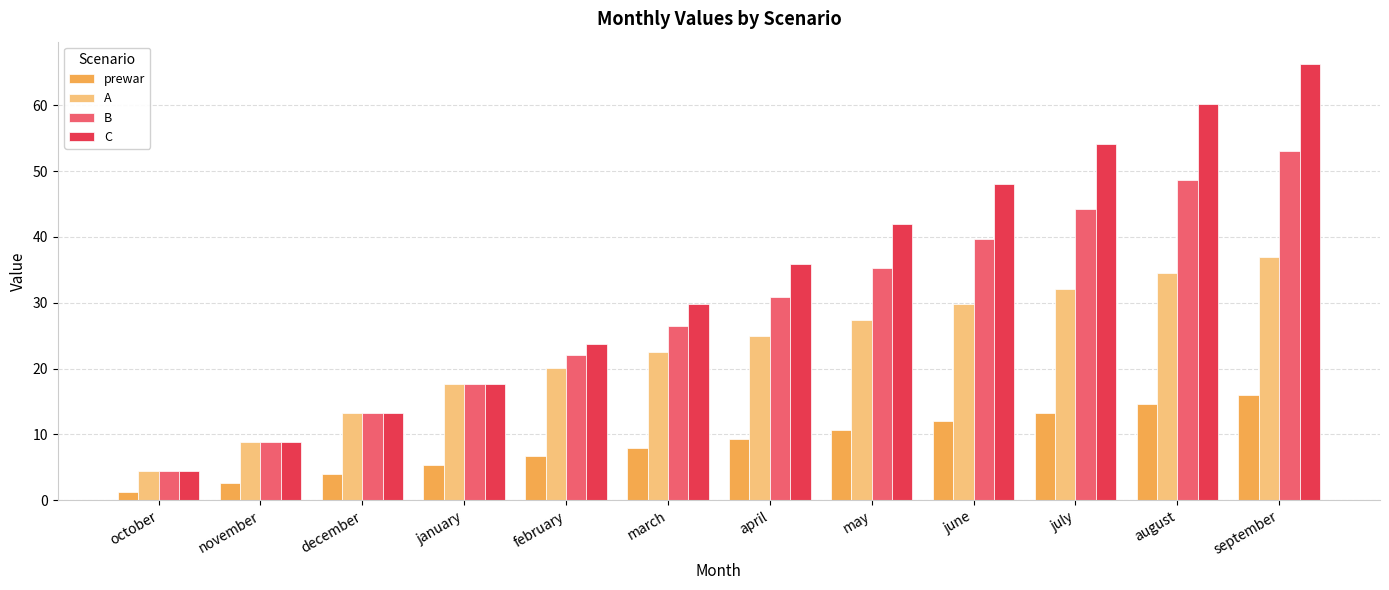

Which category has the lowest value in the prewar series?

october